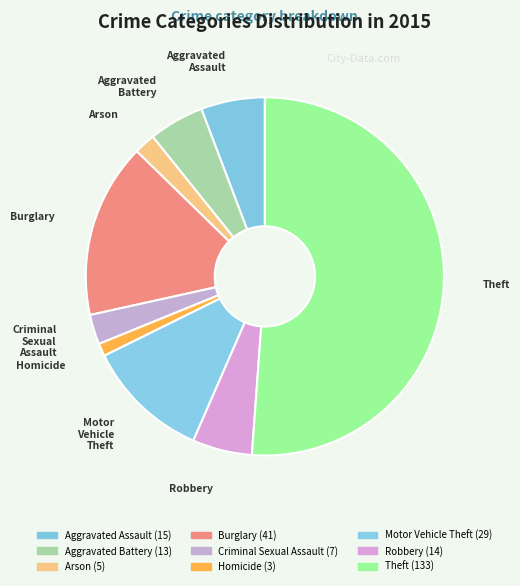

Is it true that Aggravated Battery is 1% of the pie?

False